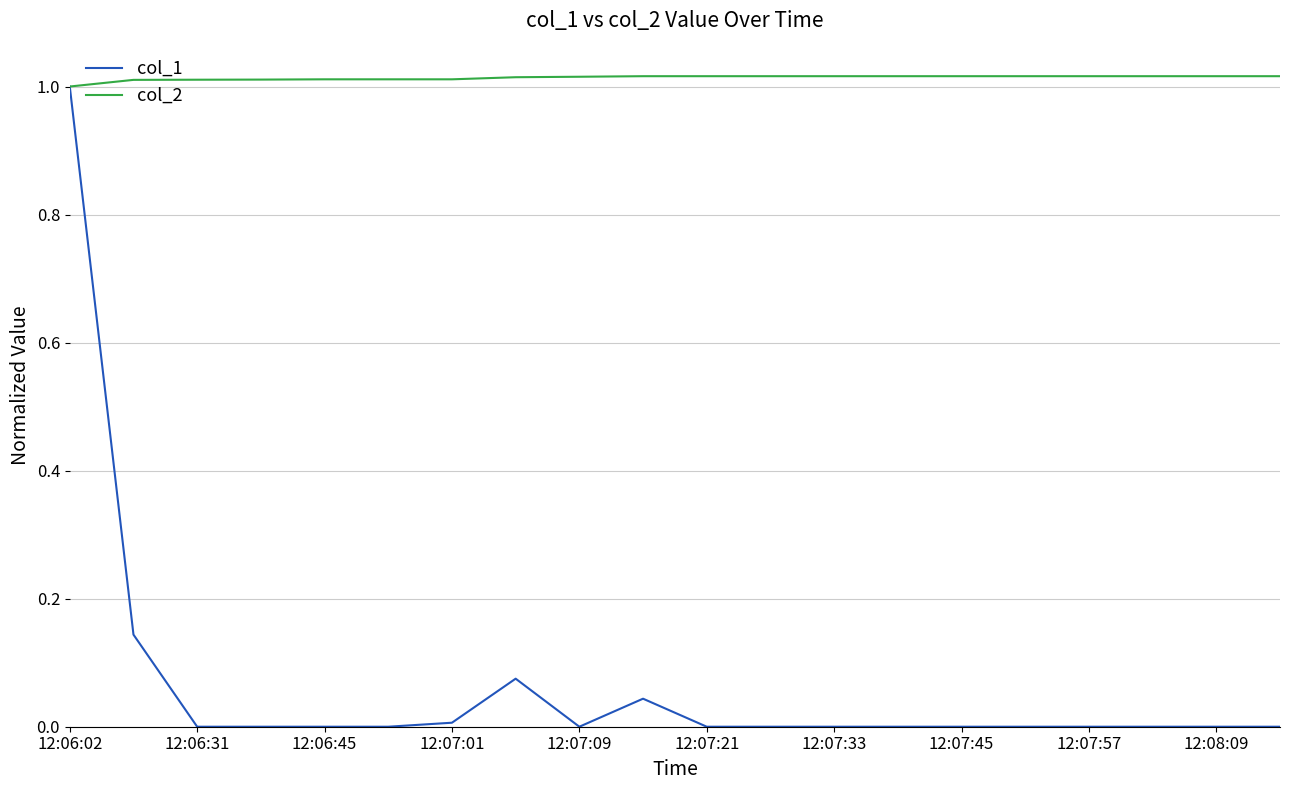

Rank the series by their average value, from lowest to highest.

col_1, col_2